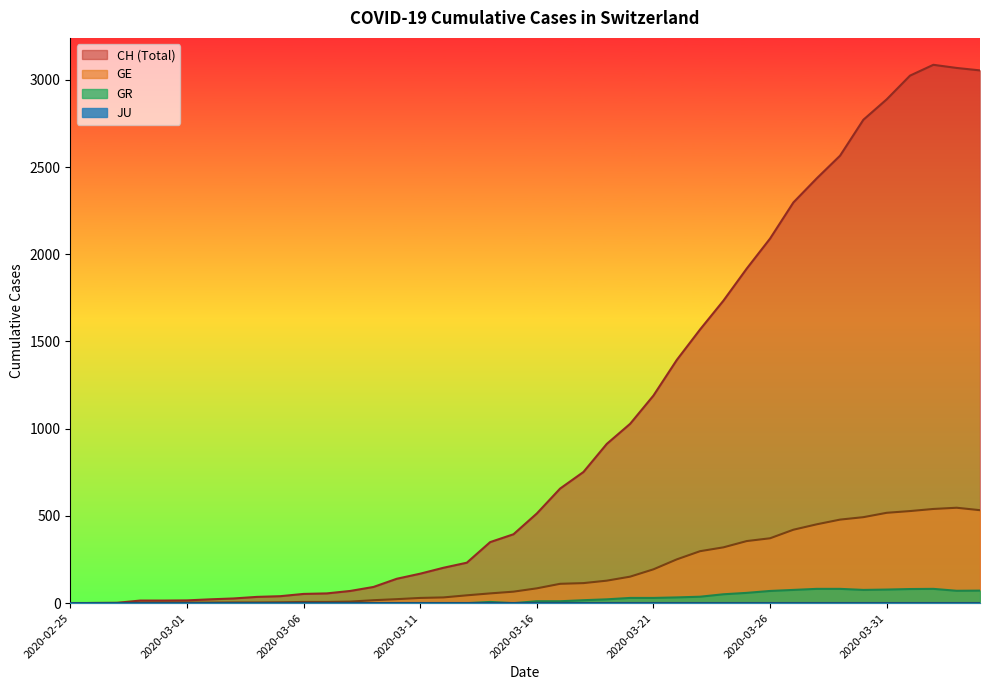

At which category does the chart reach its peak across all series?

2020-04-02